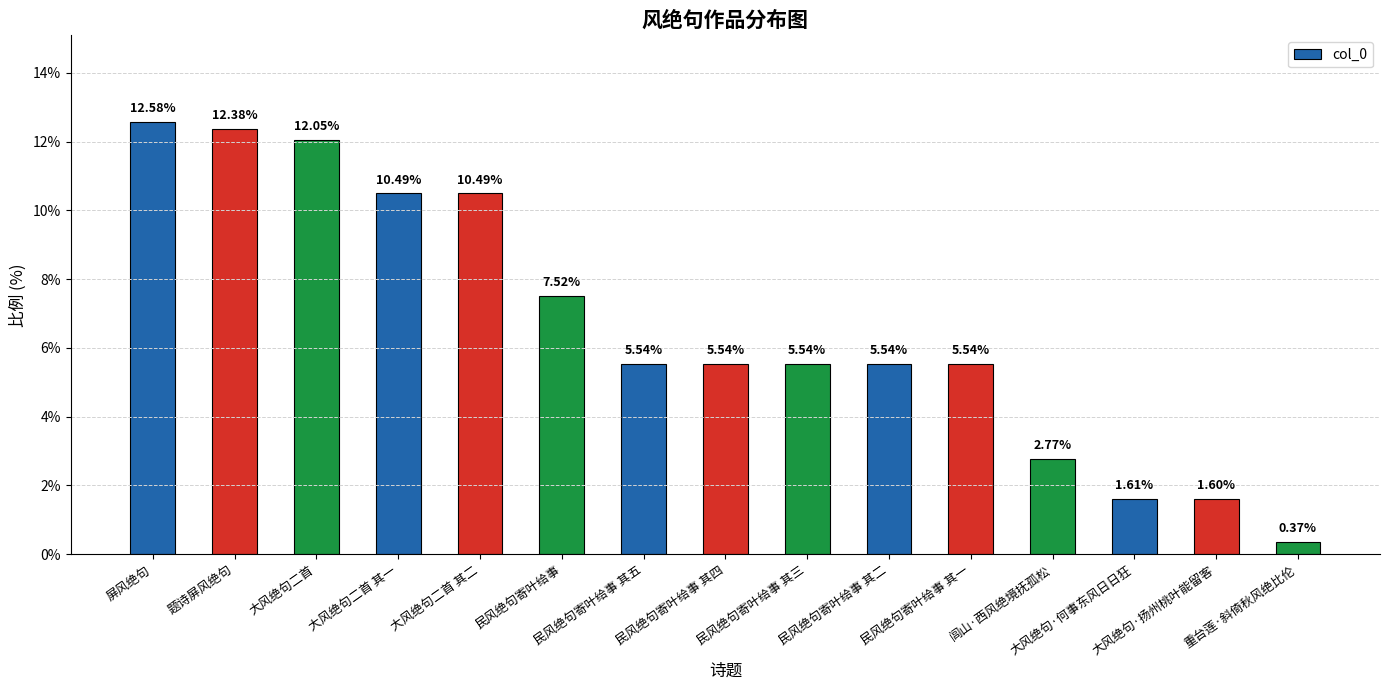

What is the average value?

6.6